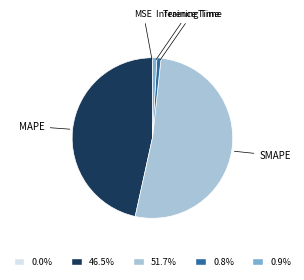

Is there a majority slice in this chart?

Yes